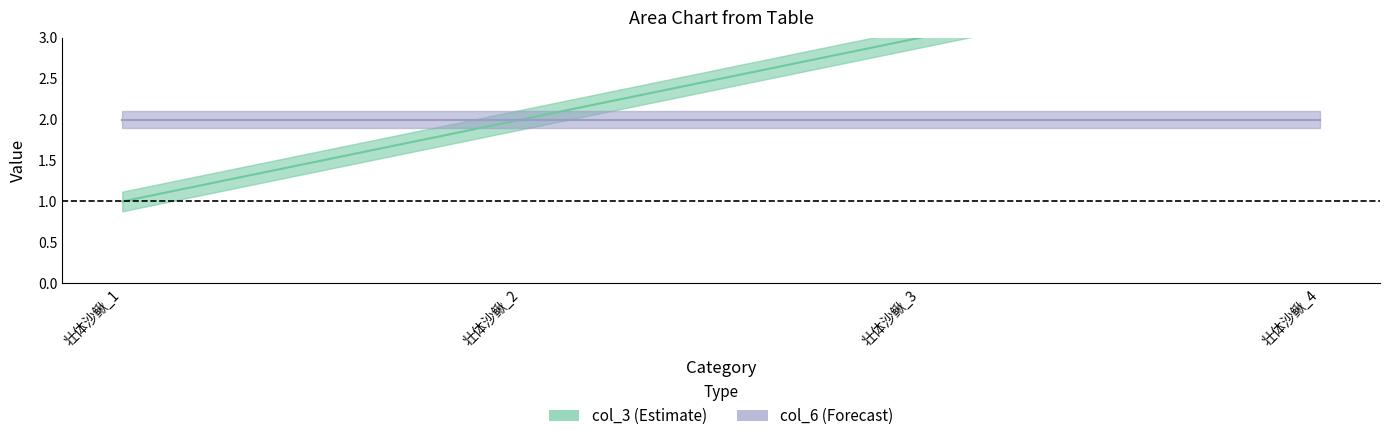

True or false: the data shows 1 at 壮体沙鳅_3.

False